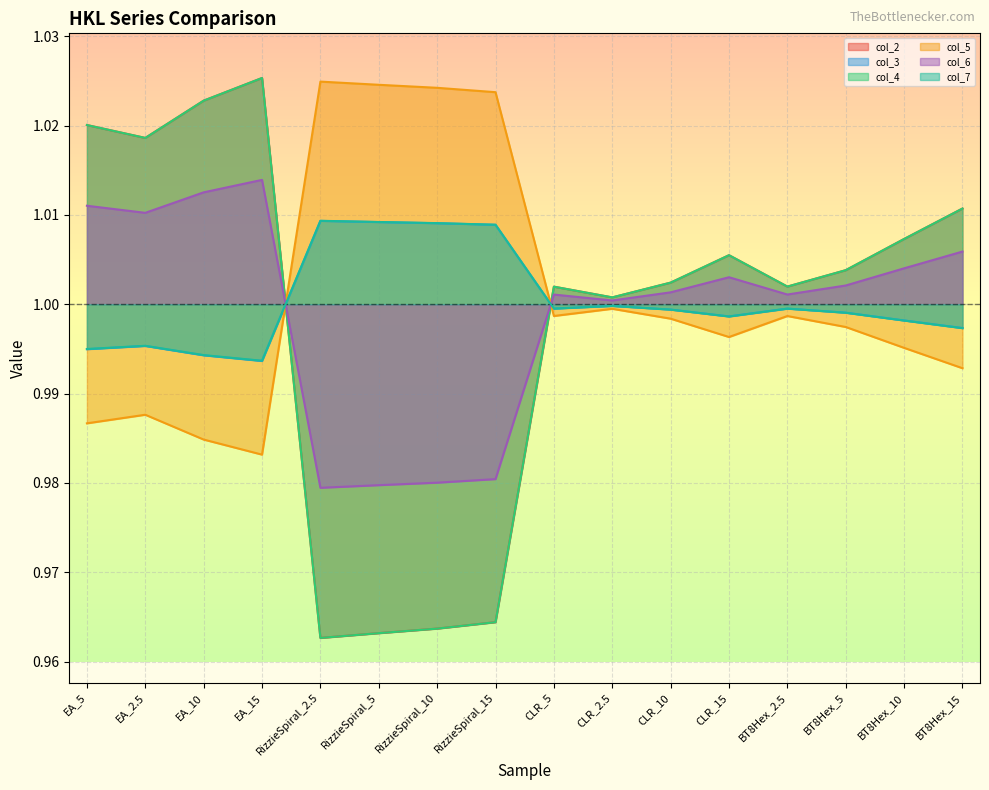

Reading right to left, extract all data points from this chart.

col_2: 1.0	1.0	1.0	1.0	1.0	1.0	1.0	1.0	1.0	1.0	1.0	1.0	1.0	1.0	1.0	1.0
col_3: 1.0	1.0	1.0	1.0	1.0	1.0	1.0	1.0	1.0	1.0	1.0	1.0	1.0	1.0	1.0	1.0
col_4: 1.0	1.0	1.0	1.0	1.0	1.0	1.0	1.0	1.0	1.0	1.0	1.0	1.0	1.0	1.0	1.0
col_5: 1.0	1.0	1.0	1.0	1.0	1.0	1.0	1.0	1.0	1.0	1.0	1.0	1.0	1.0	1.0	1.0
col_6: 1.0	1.0	1.0	1.0	1.0	1.0	1.0	1.0	1.0	1.0	1.0	1.0	1.0	1.0	1.0	1.0
col_7: 1.0	1.0	1.0	1.0	1.0	1.0	1.0	1.0	1.0	1.0	1.0	1.0	1.0	1.0	1.0	1.0